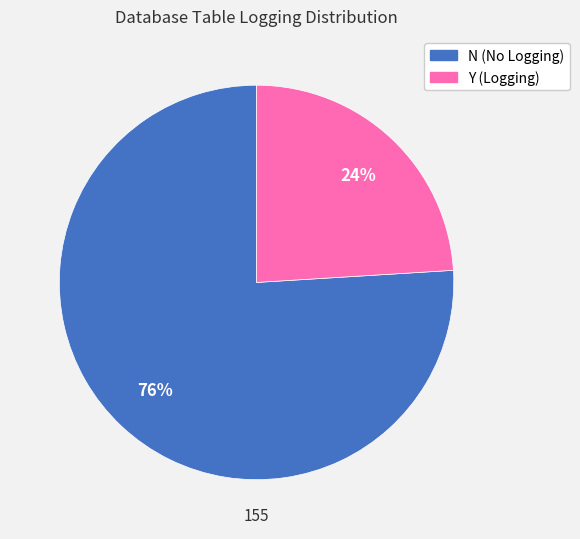

What is the majority slice?

N